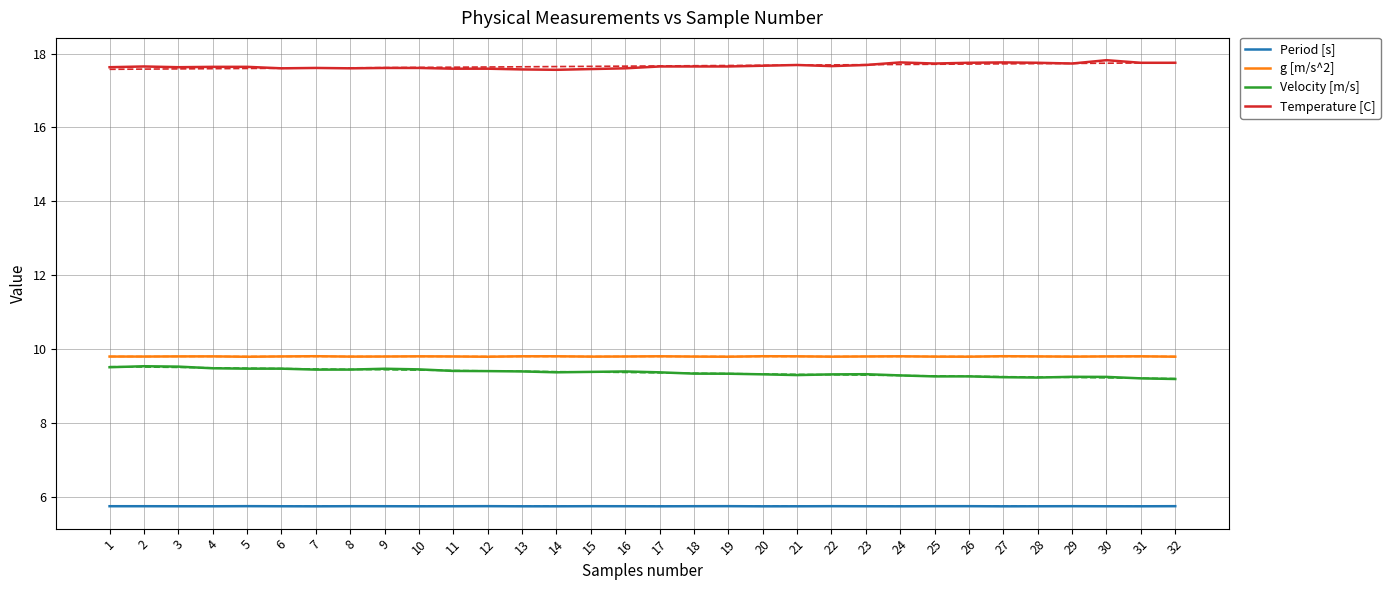

Which series changed the most between 9 and 10?

Velocity [m/s]